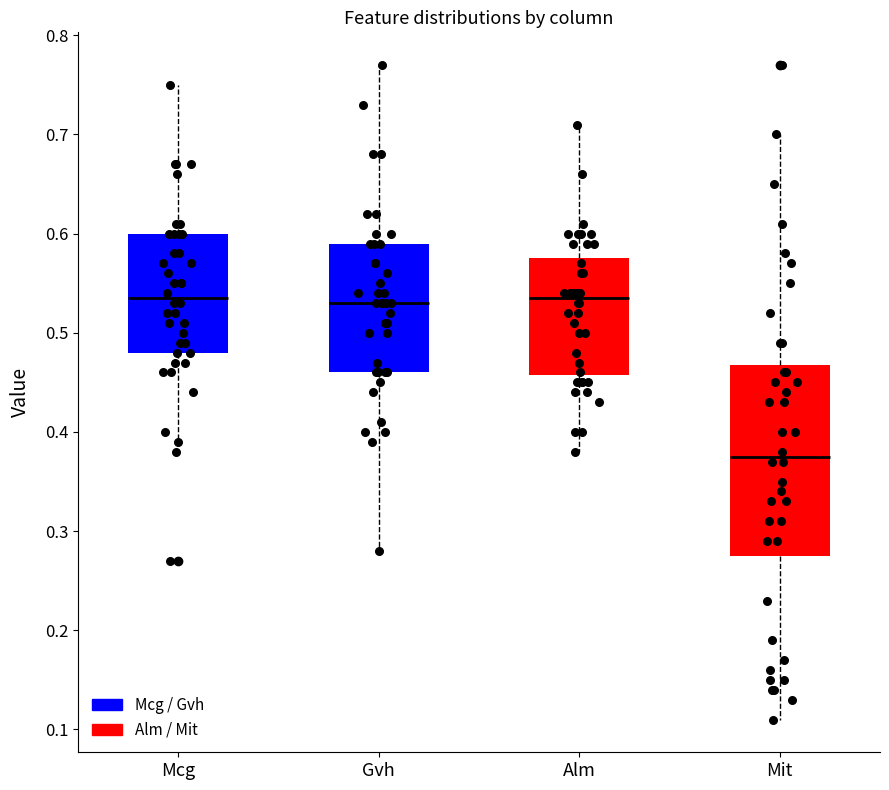

Where does the lower whisker of the box for Mit end on the y-axis? The values are not printed on the chart, so give them approximately, as read against the axis.

0.11